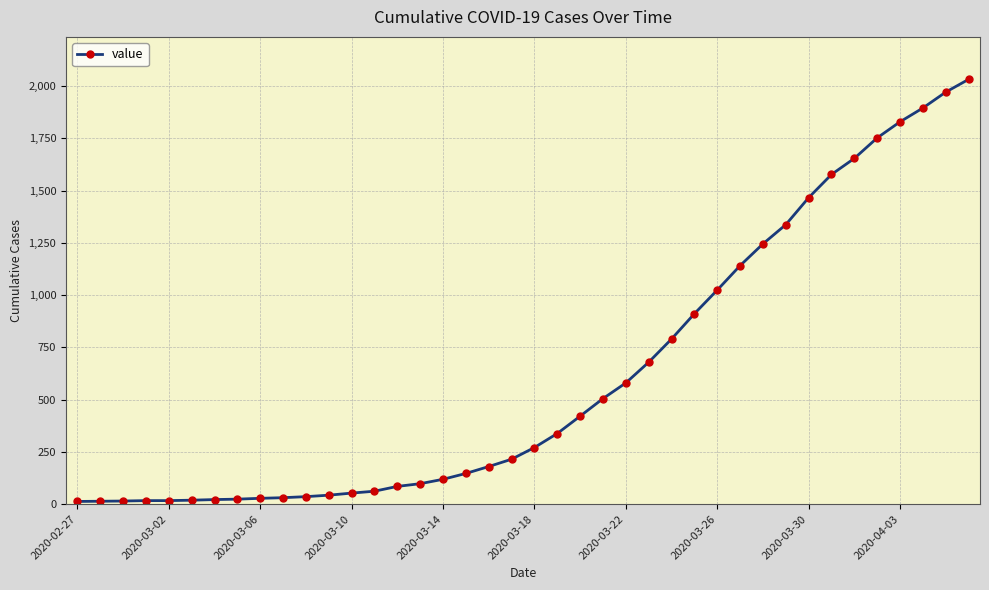

What is the greatest value displayed?

2032